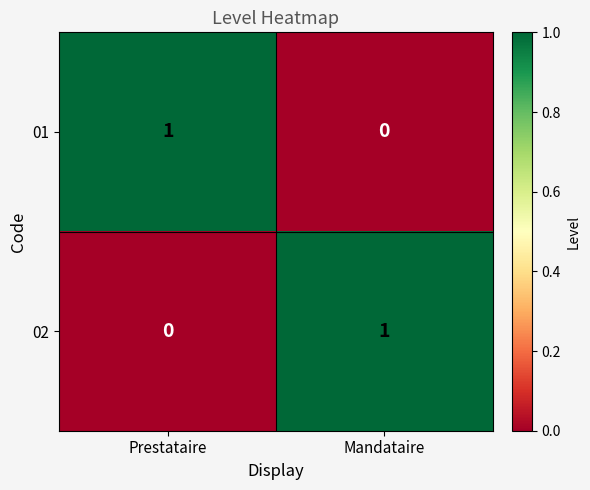

Reading left to right, what are all the values shown in this chart?

01: Prestataire=1	Mandataire=0
02: Prestataire=0	Mandataire=1